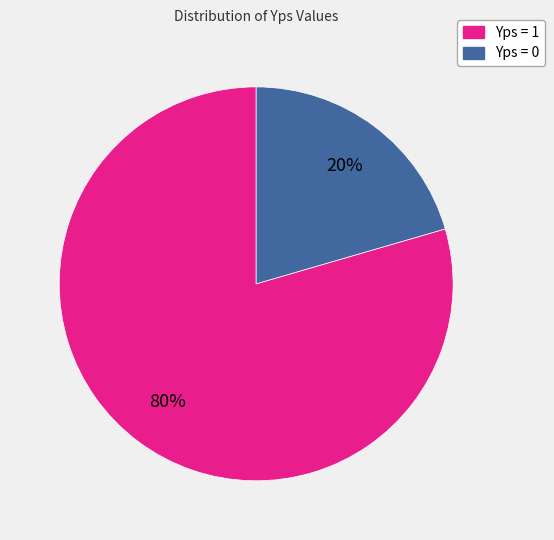

To the nearest percent, what is the average slice percentage?

50%